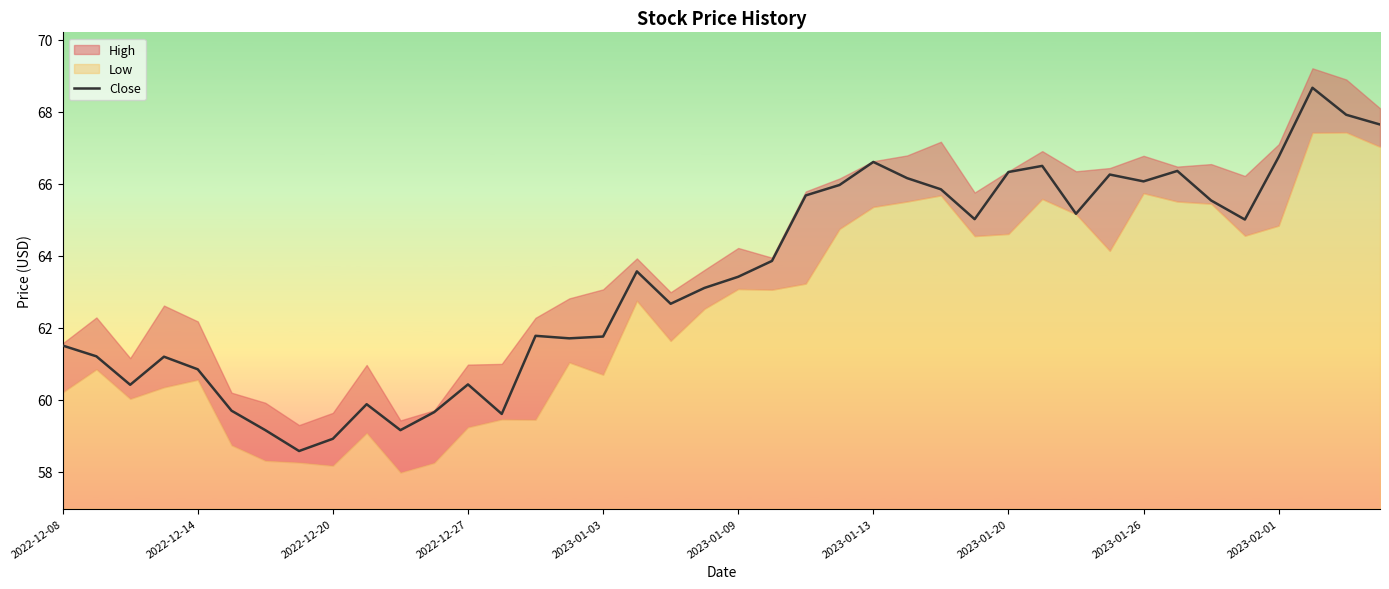

Does the chart display data point markers on the line(s)?

No